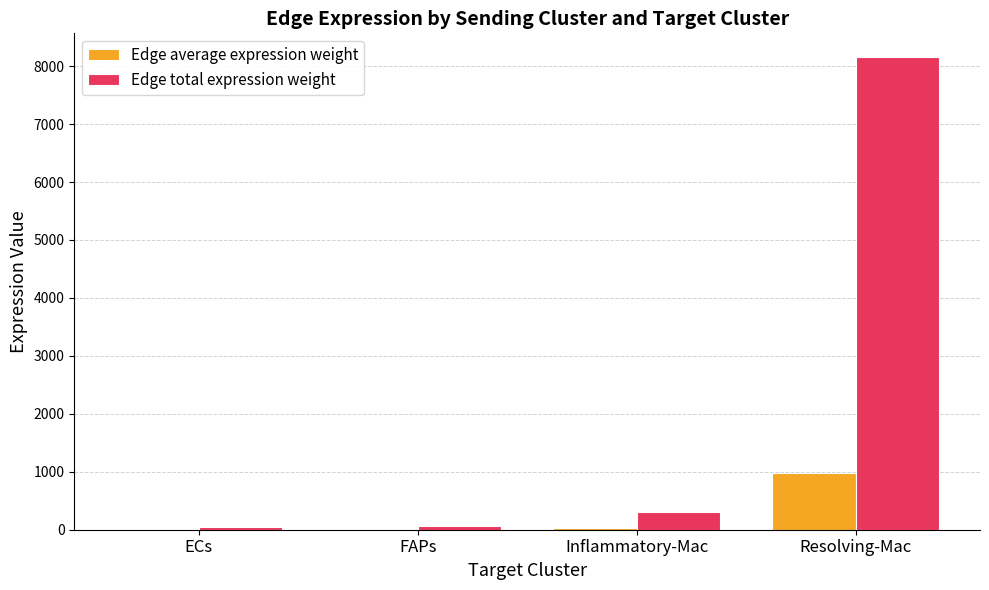

Which series has the largest total across all categories?

Edge total expression weight